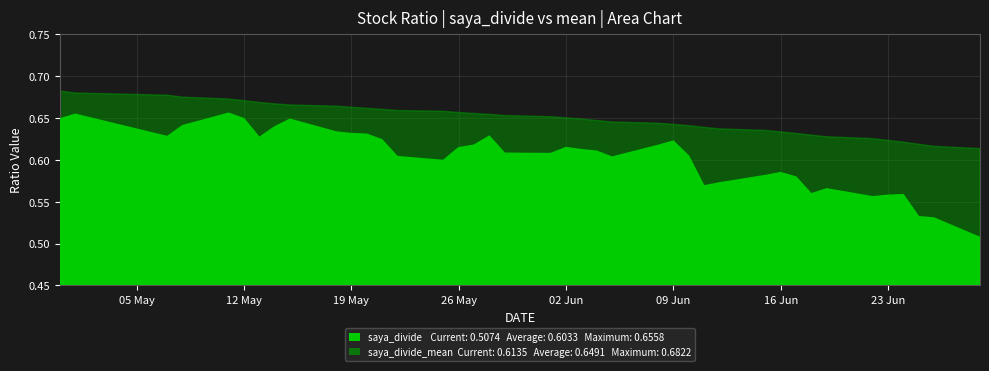

Between 2 and 28, which series saw the biggest shift?

saya_divide